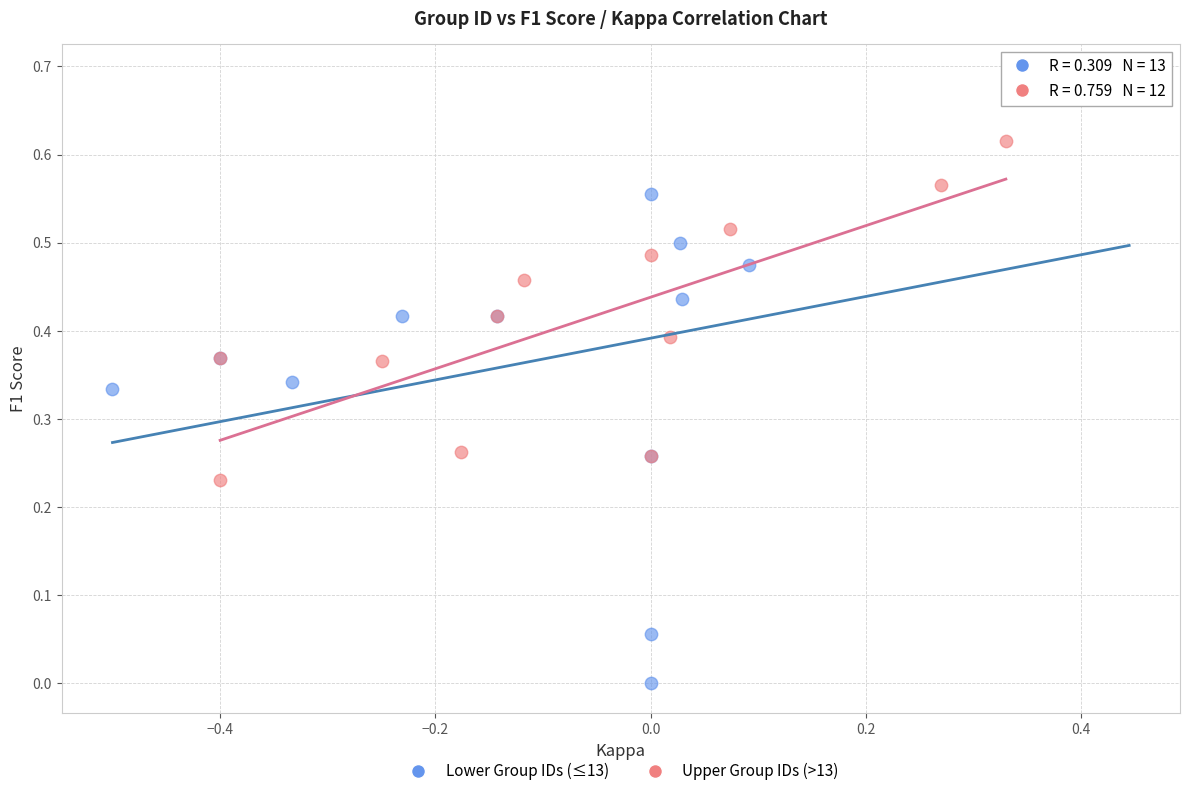

Which series has the widest spread of Y values?

Lower Group IDs (≤13)